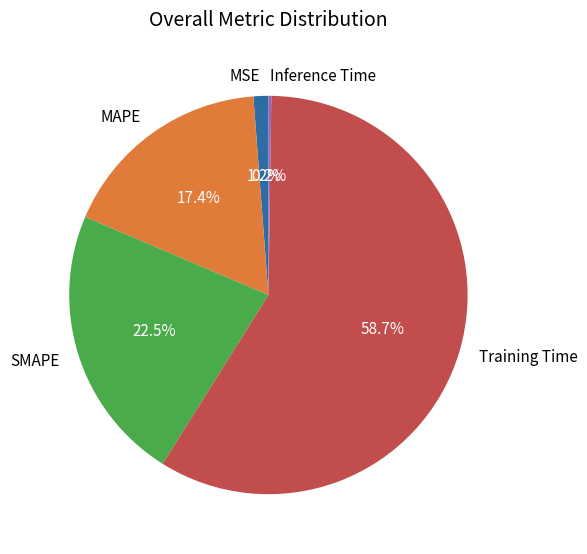

Which slice is the largest?

Training Time